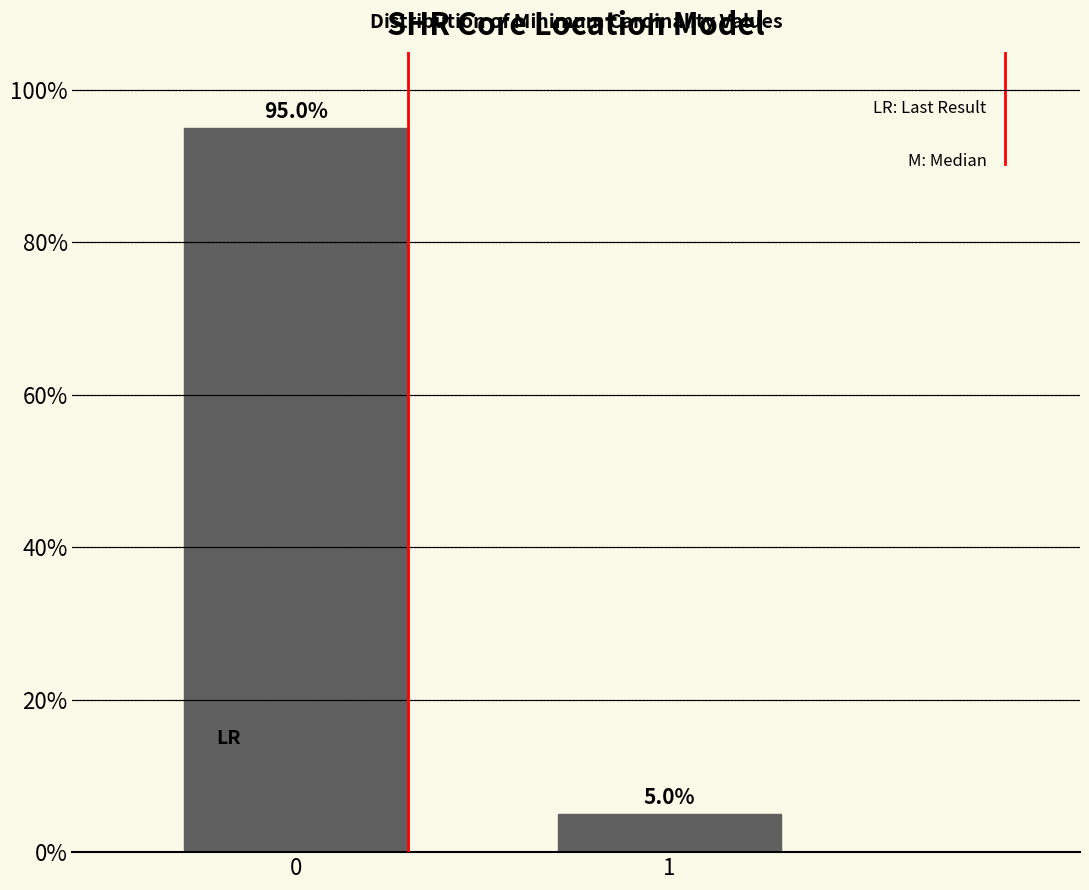

Reading left to right, transcribe all the data shown in this chart.

95	5